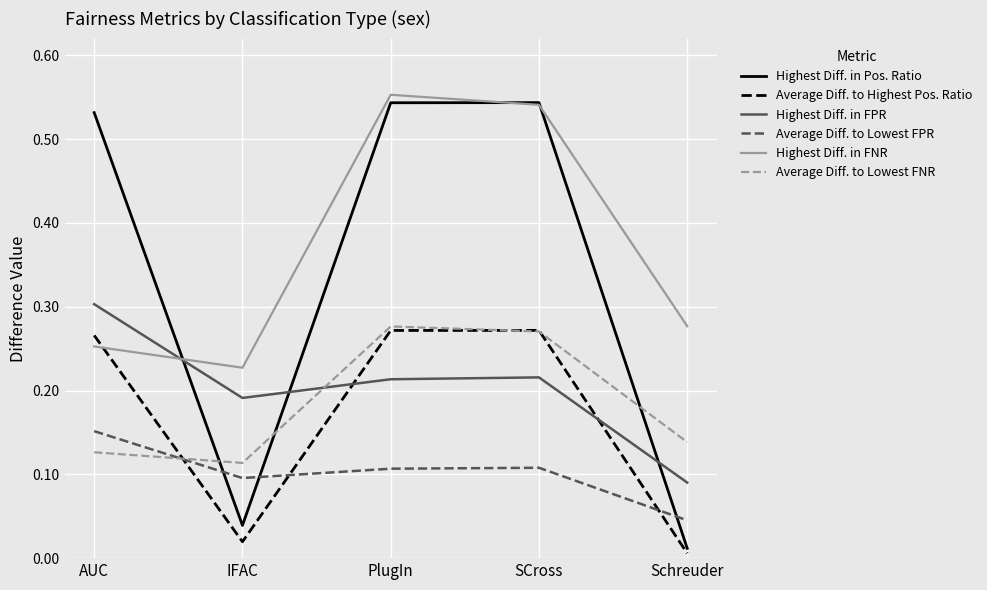

How many times do Highest Diff. in Pos. Ratio and Average Diff. to Lowest FPR cross each other?

3